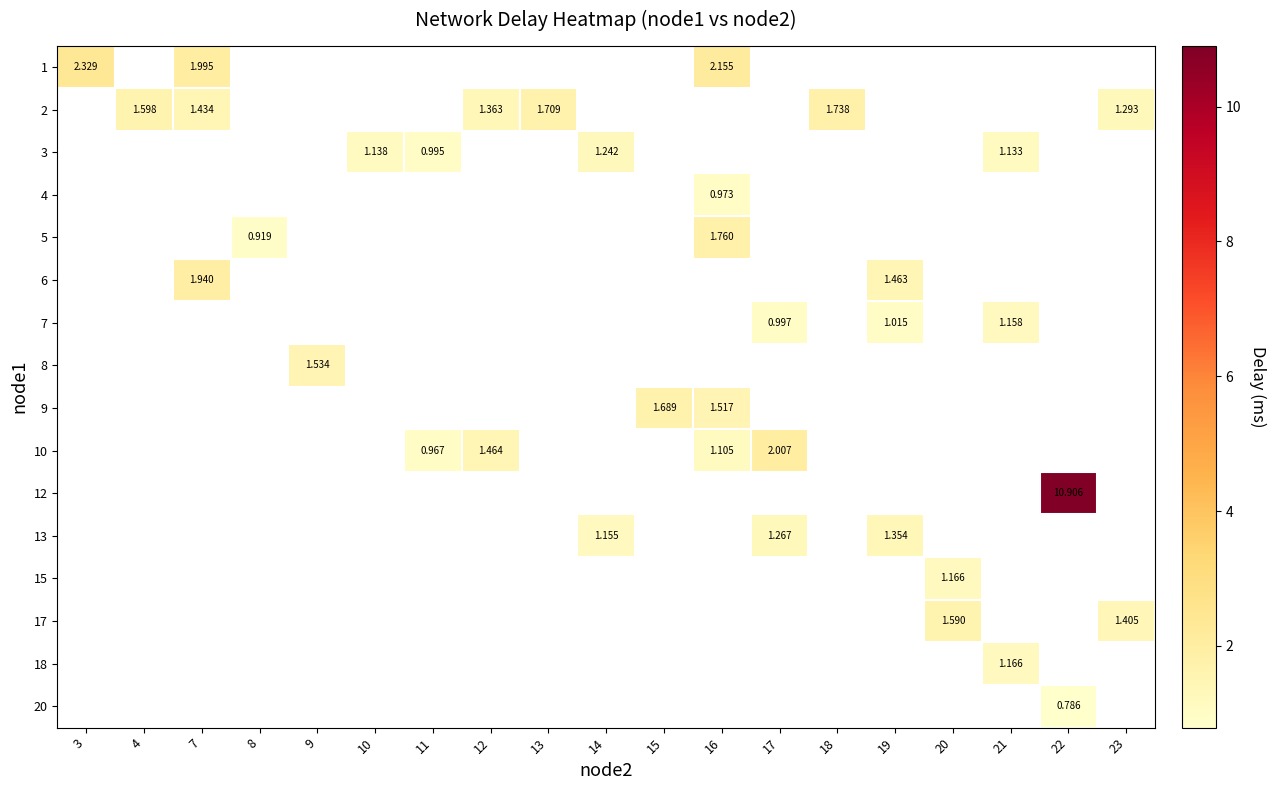

How many positive values does the row_7 series have?

1